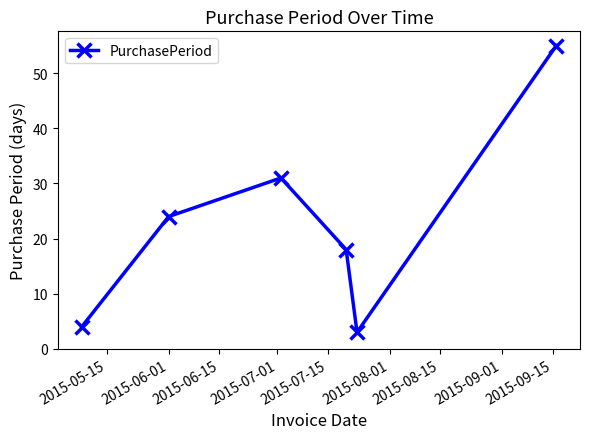

What is the minimum value shown in the chart?

3